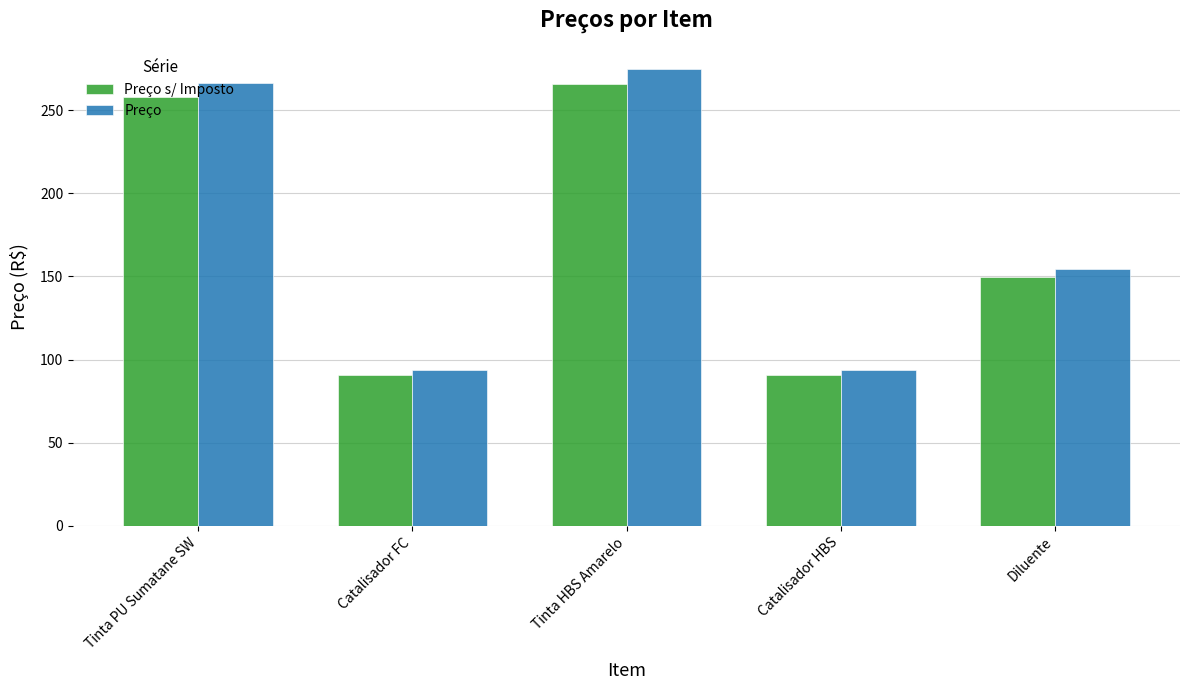

What is the label of the 5th bar from the right?

Tinta PU Sumatane SW